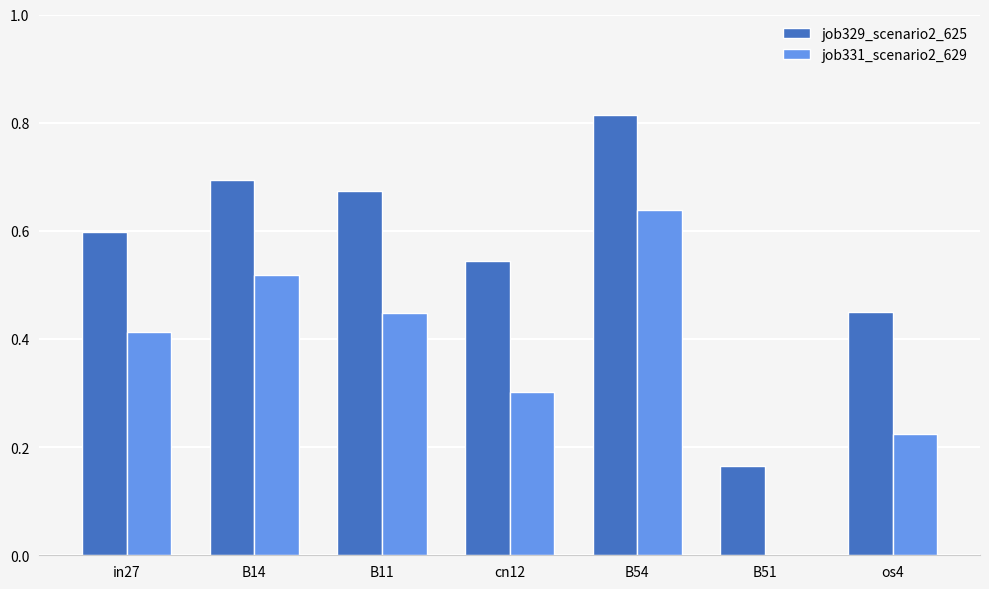

Is it true that job329_scenario2_625 equals 1.0 at cn12?

False